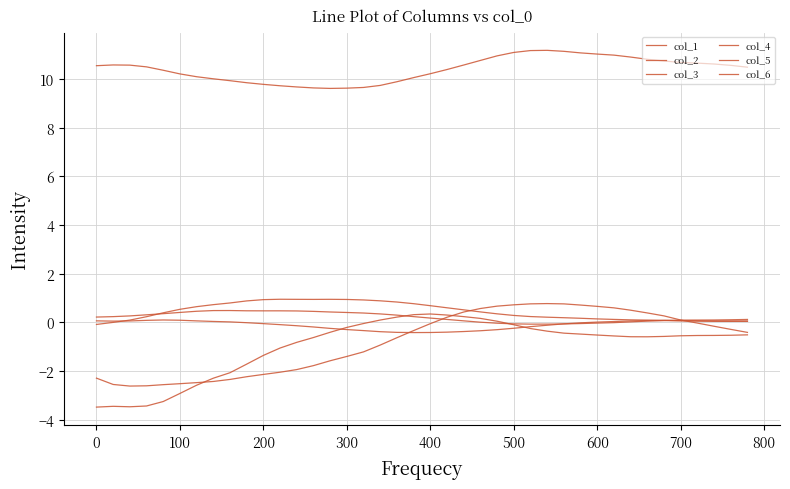

How many lines are shown in the chart?

6